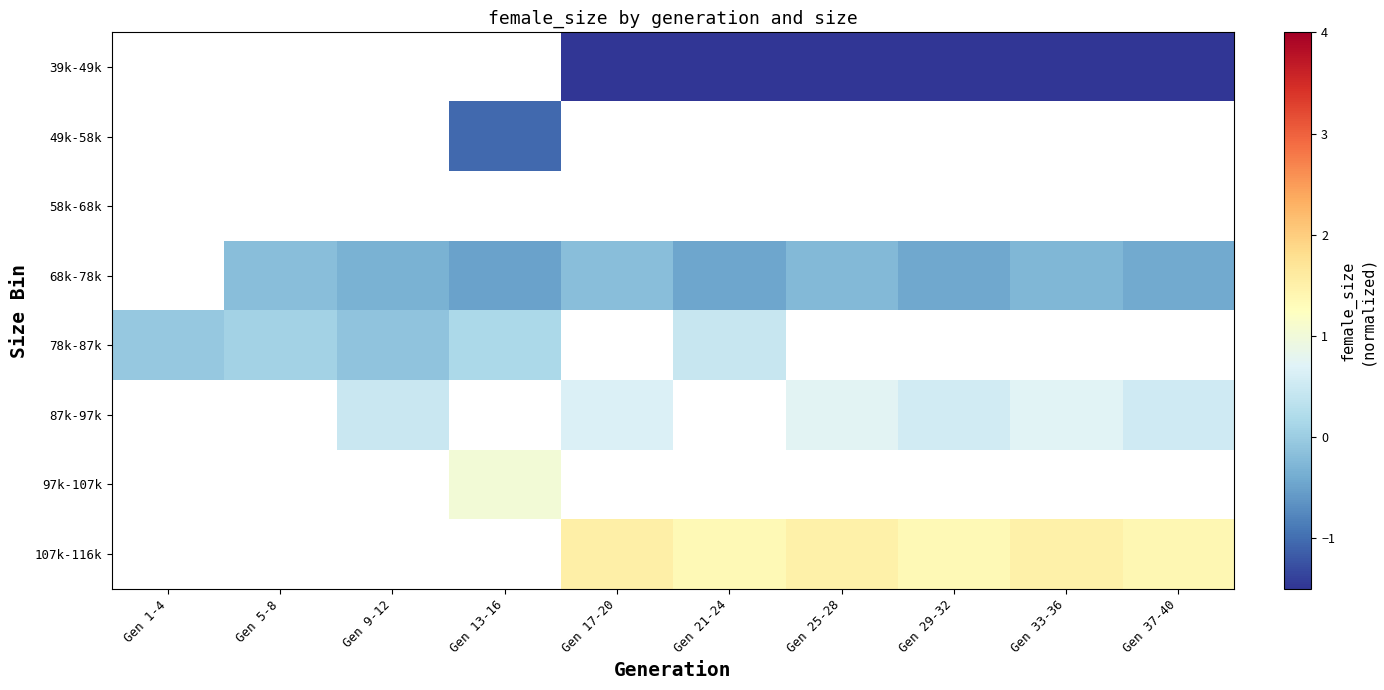

Between Gen 9-12 and Gen 25-28, which is larger?

Gen 25-28